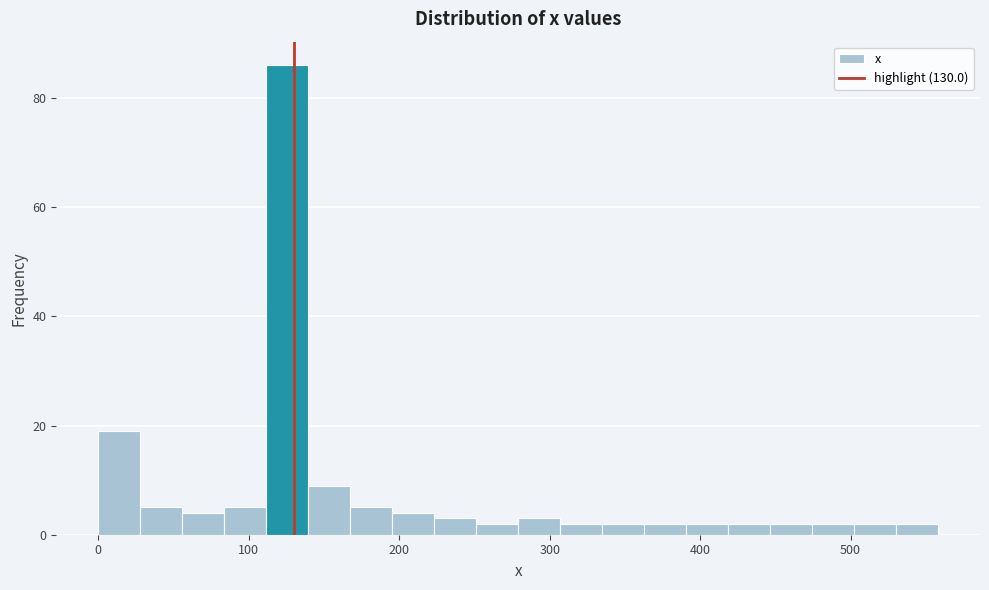

Around what value on the x-axis is the tallest bar? Give the approximate position of its centre, as read against the axis.

130